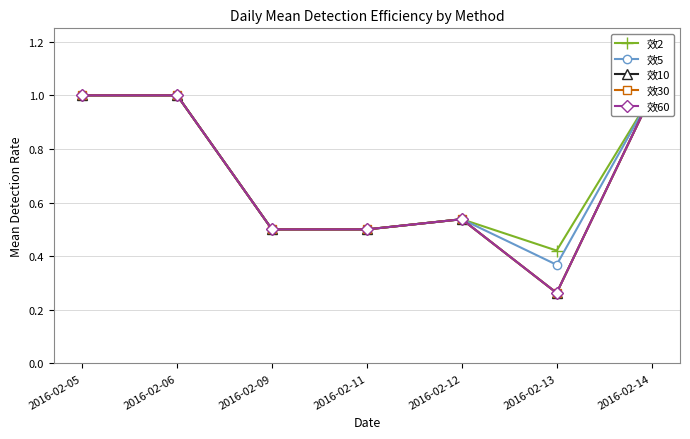

True or false: 效2 and 效10 cross at least once.

False